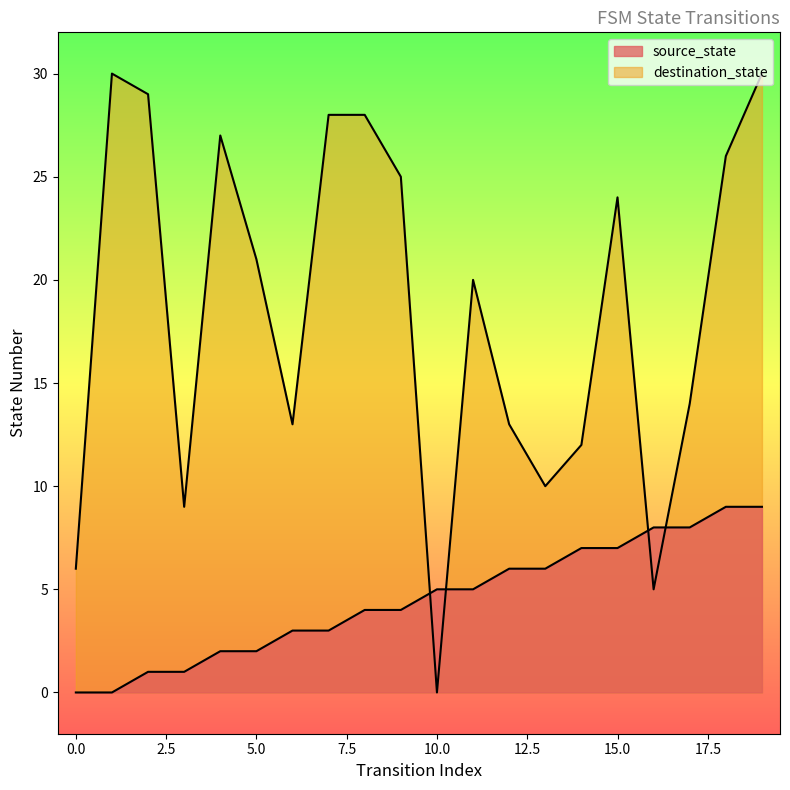

The value of destination_state at 5 is 21. True or false?

True